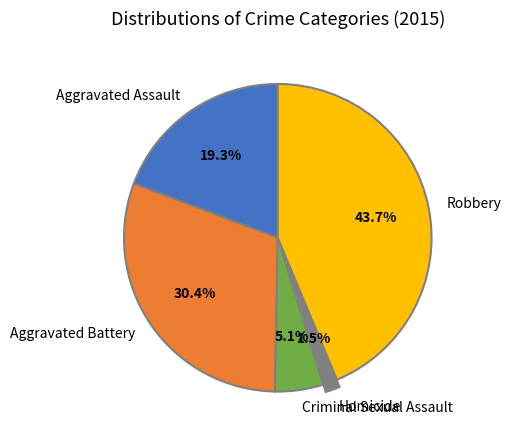

The Aggravated Assault slice represents 19% of the pie. True or false?

True